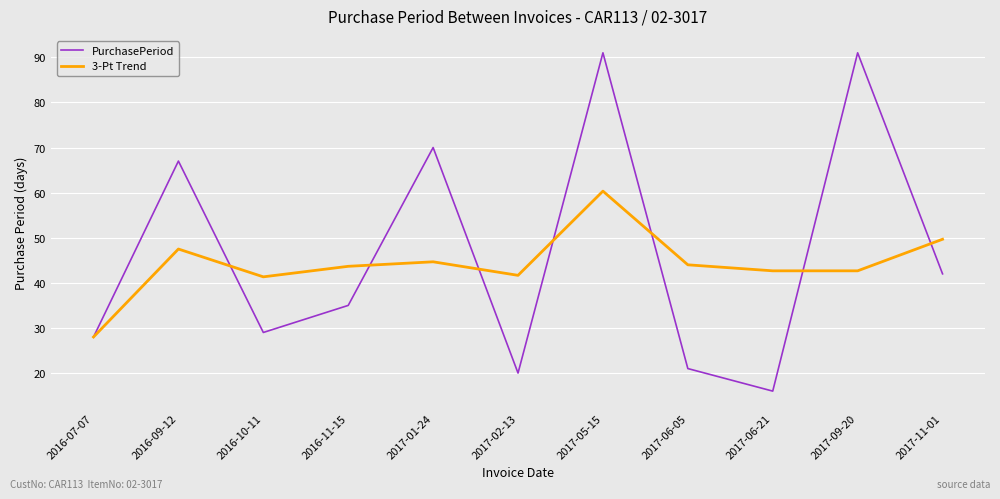

List the series in order of their peak value, highest first.

PurchasePeriod, 3-Pt Trend